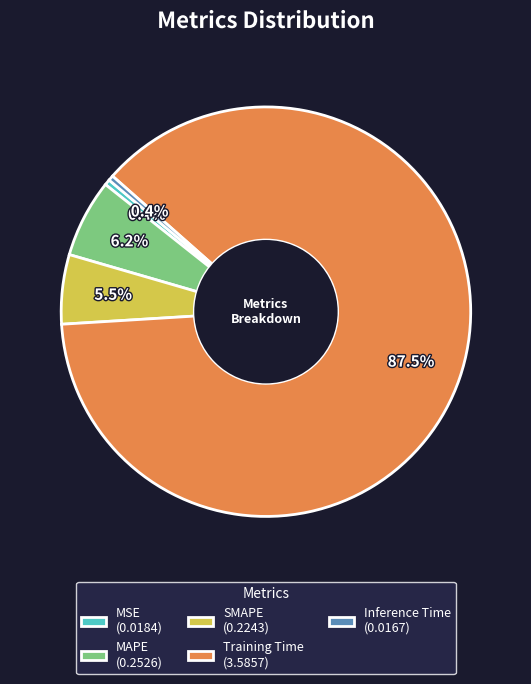

True or false: Inference Time accounts for 14% of the total.

False